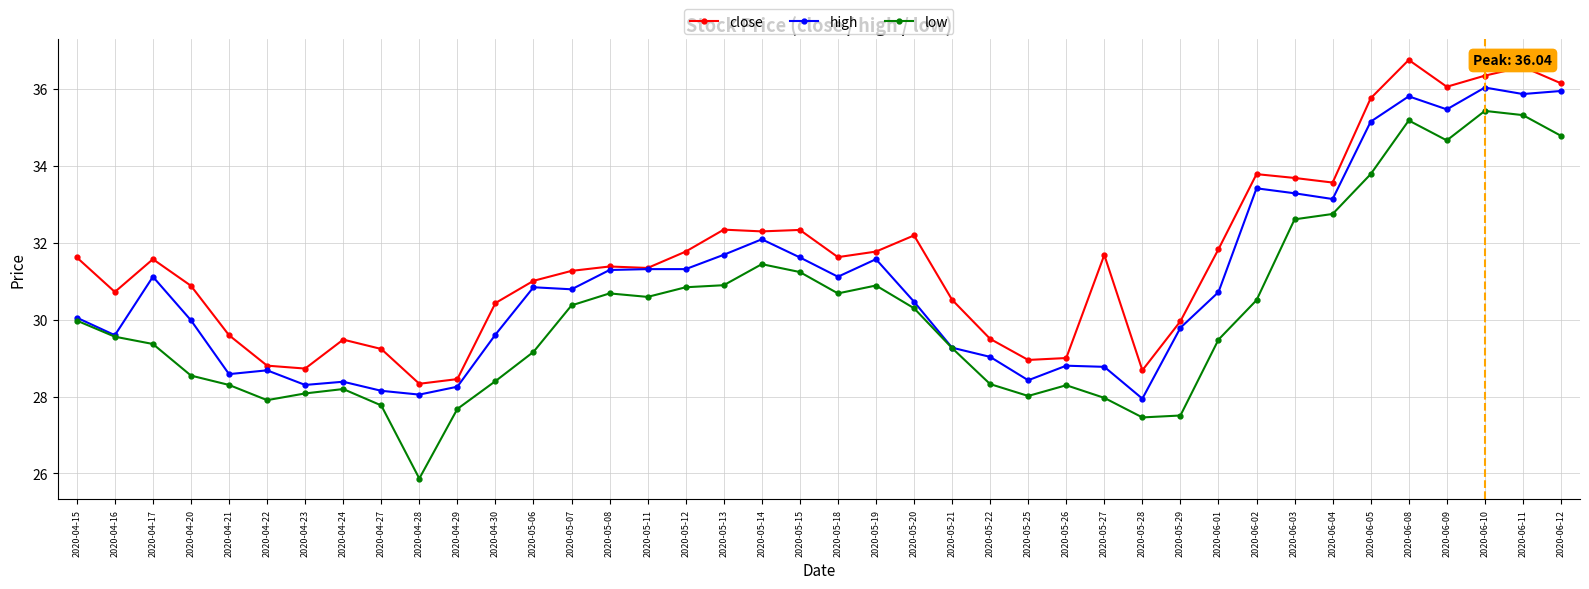

The value of close at 2020-04-20 is 43.7. True or false?

False